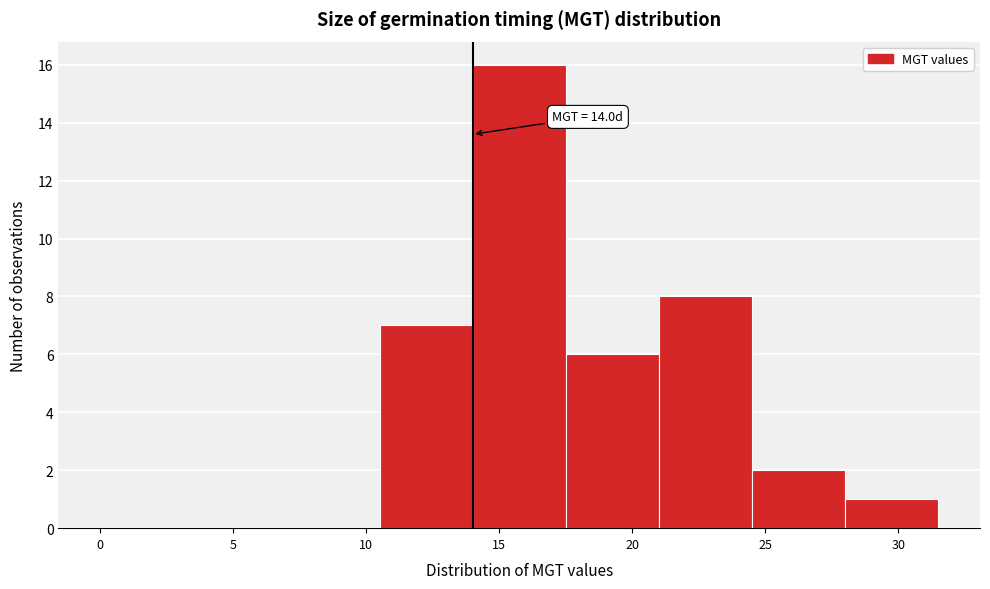

Over which range of the x-axis is the bar tallest?

14.0 to 17.5